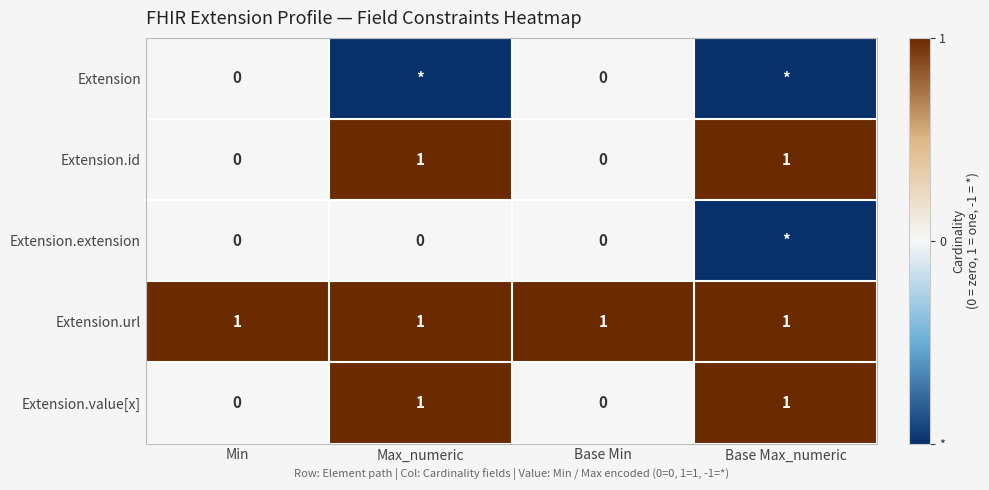

How many data points does each series have?

4